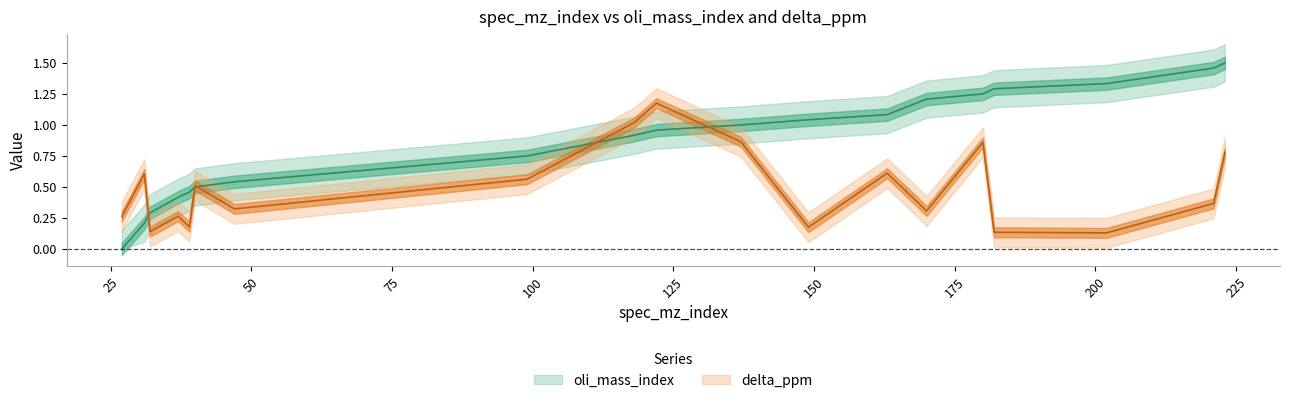

Is it true that delta_ppm equals 0.2 at 163?

False